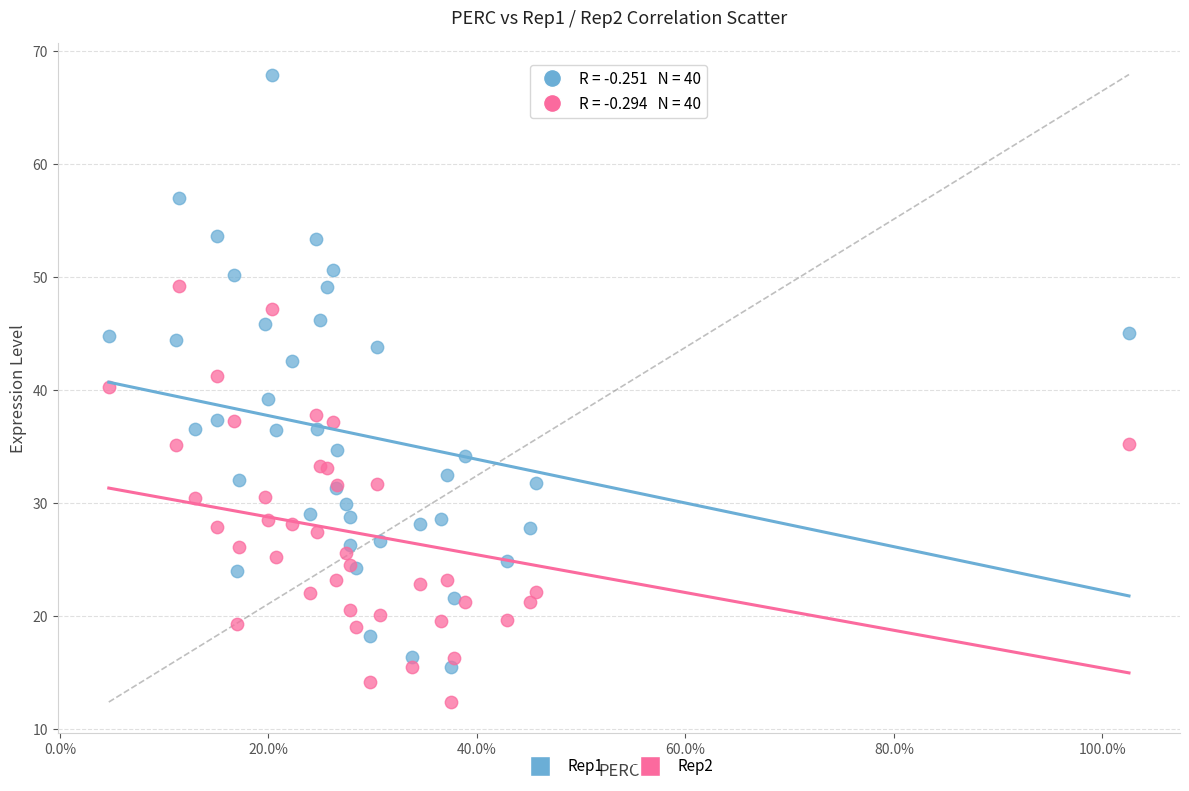

What are all the series names shown in the legend?

Rep1, Rep2